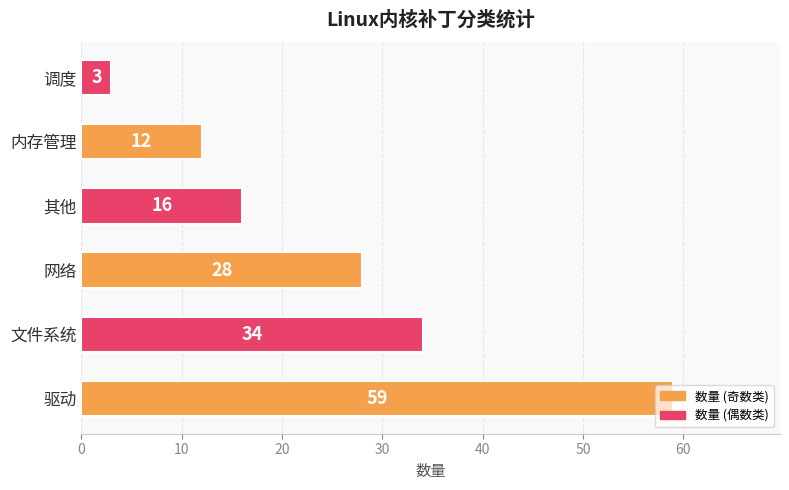

Read the value at 调度.

3